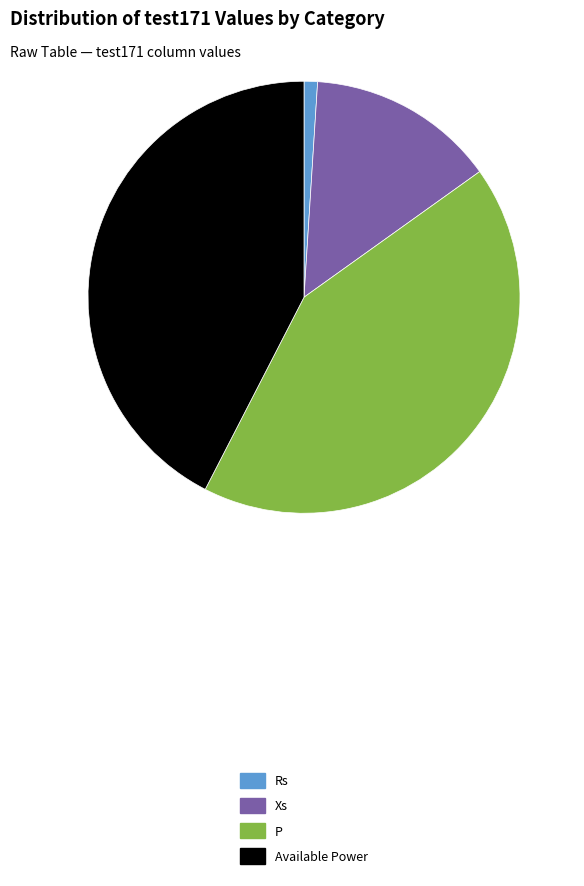

Is P the majority of the pie?

No